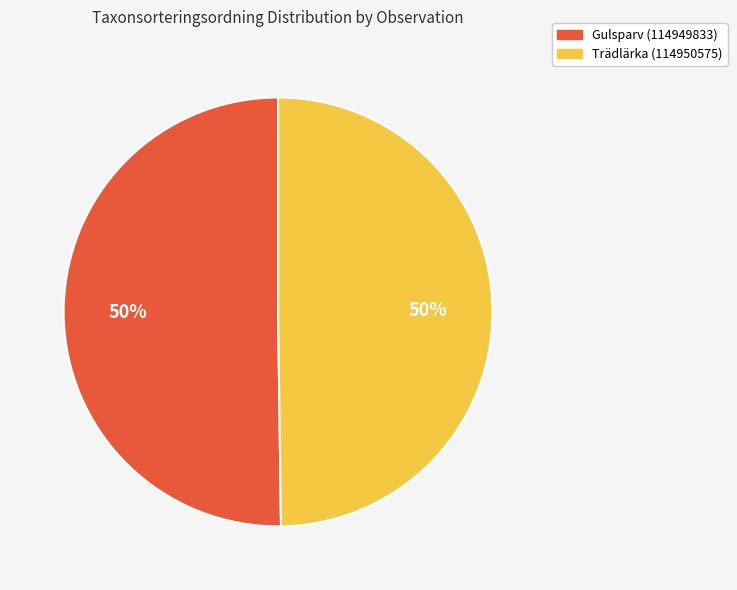

How many slices are in this pie chart?

2